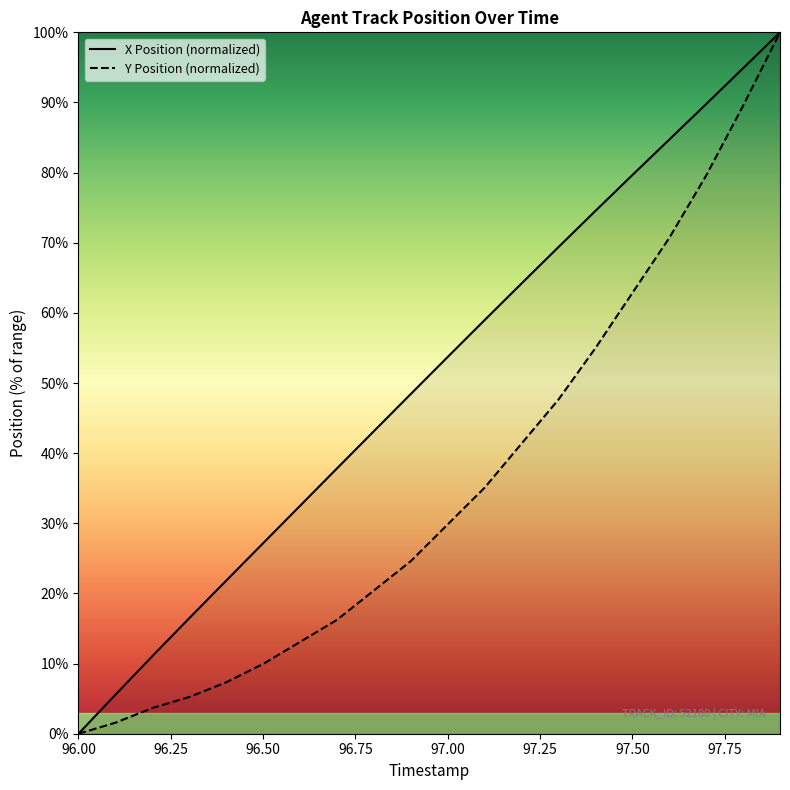

What are all the series names shown in the legend?

X Position (normalized), Y Position (normalized)